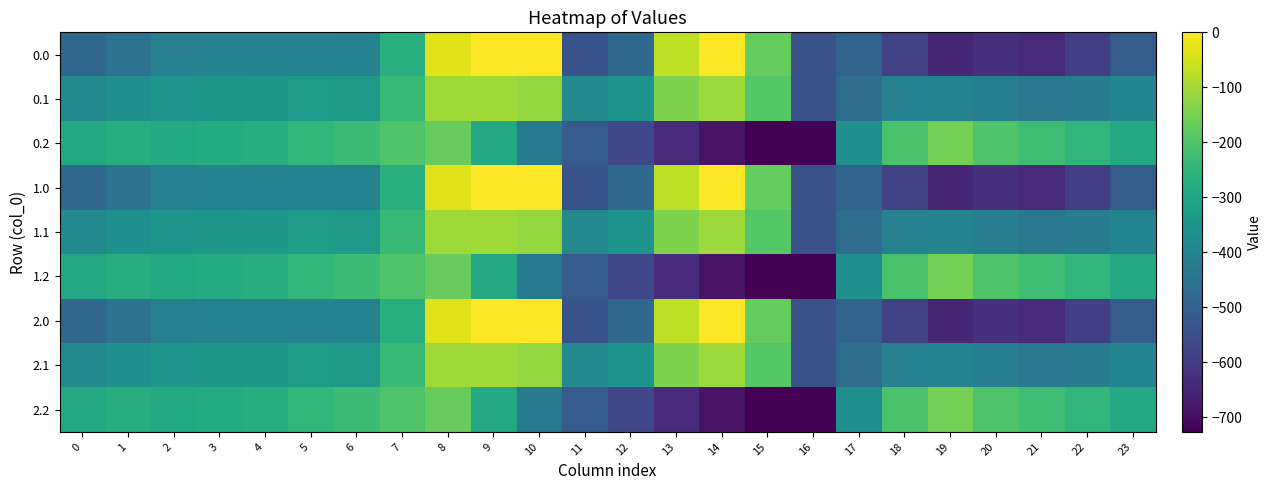

Which has a higher value, 12 or 19?

12